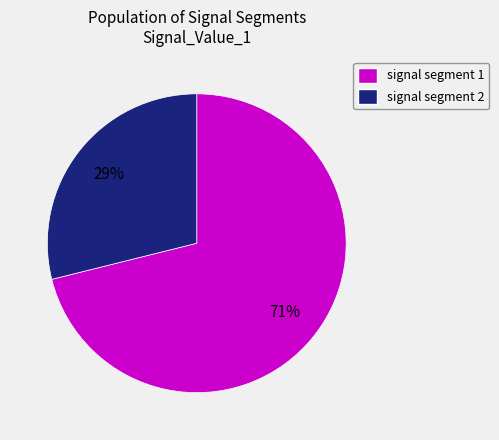

To the nearest percent, what is the difference between the largest and smallest slice percentages?

42%